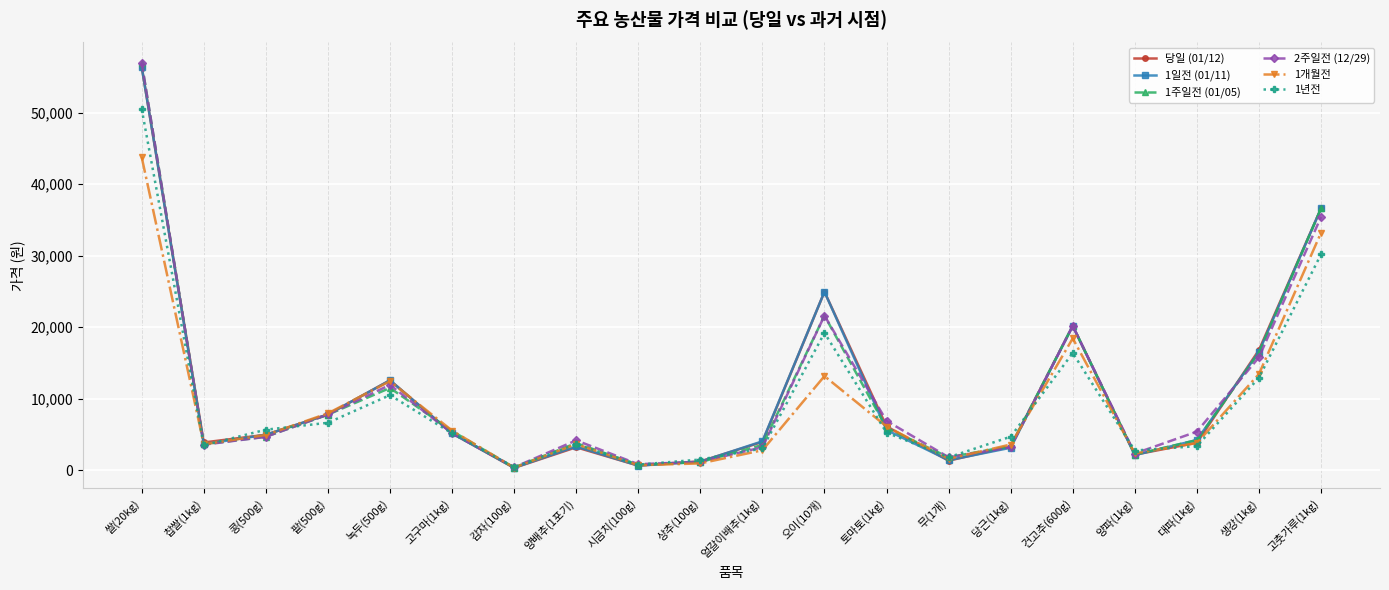

Which category has the highest value in the 2주일전 (12/29) series?

쌀(20kg)